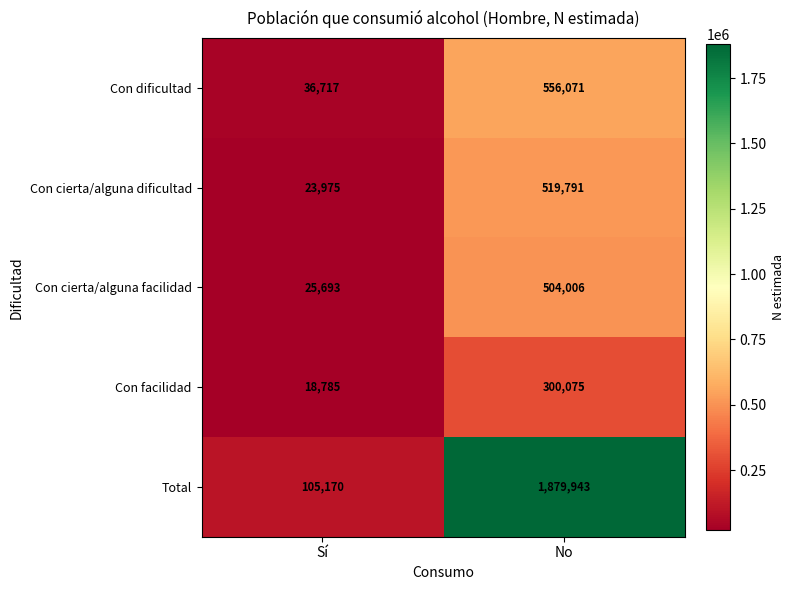

Which category has the lowest value across all series?

Sí